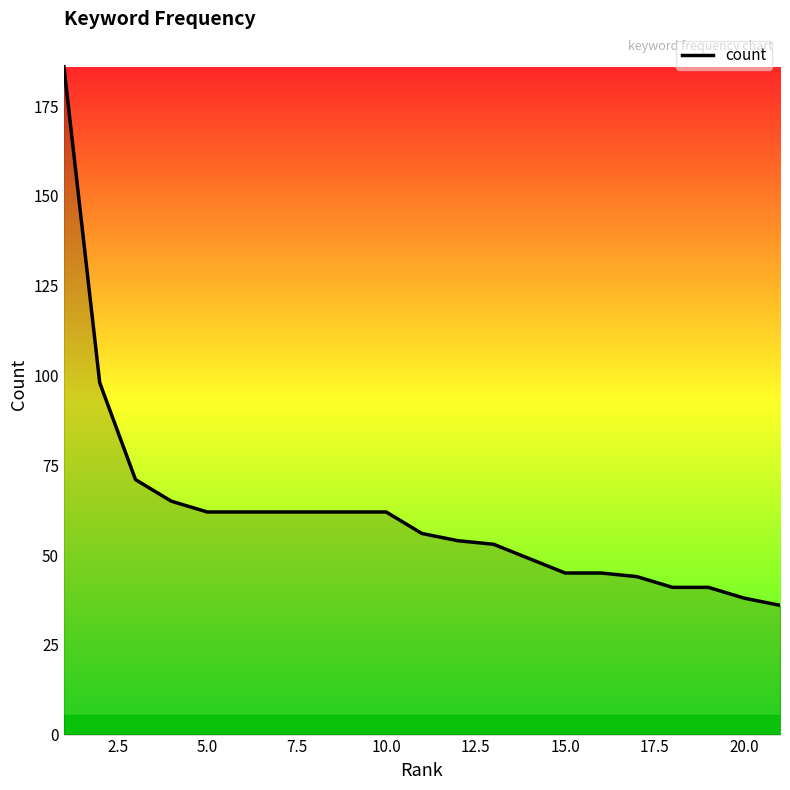

What is the difference between the maximum and minimum values?

150